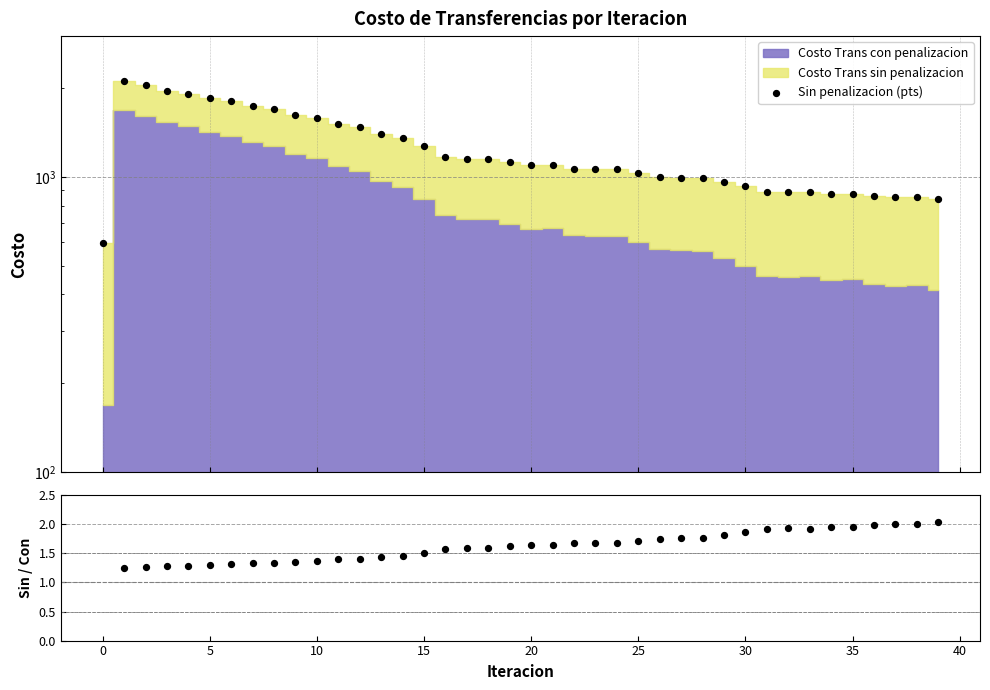

At how many categories does at least one series exceed 1545?

10